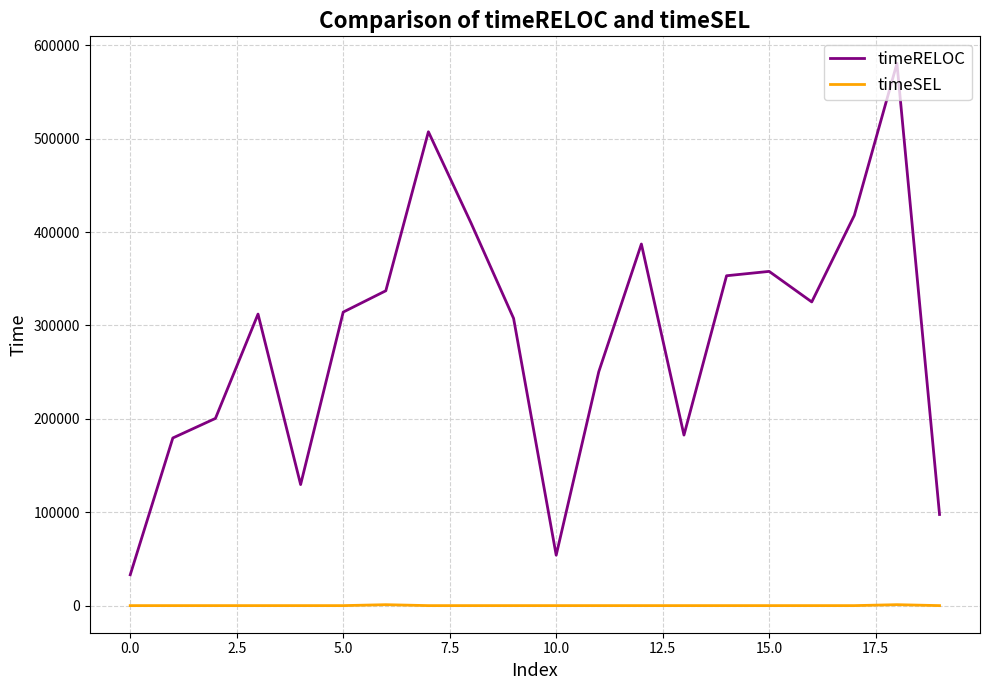

Which series has the largest total across all categories?

timeRELOC